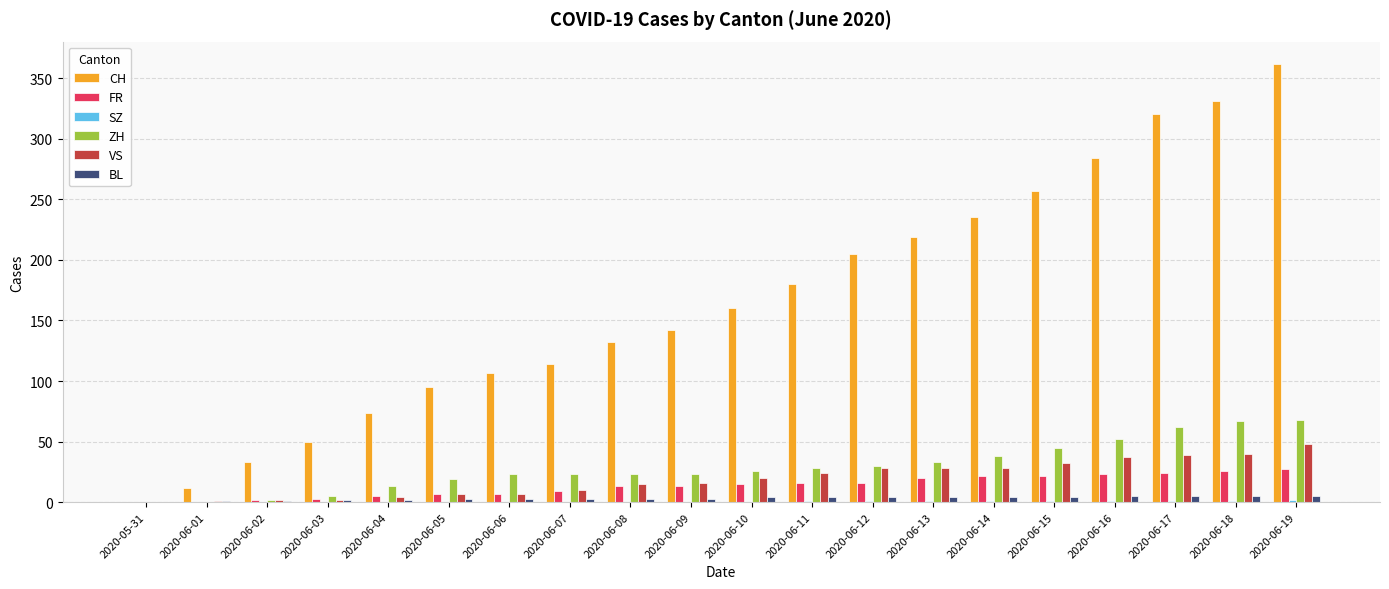

What is the highest value of the FR series?

27